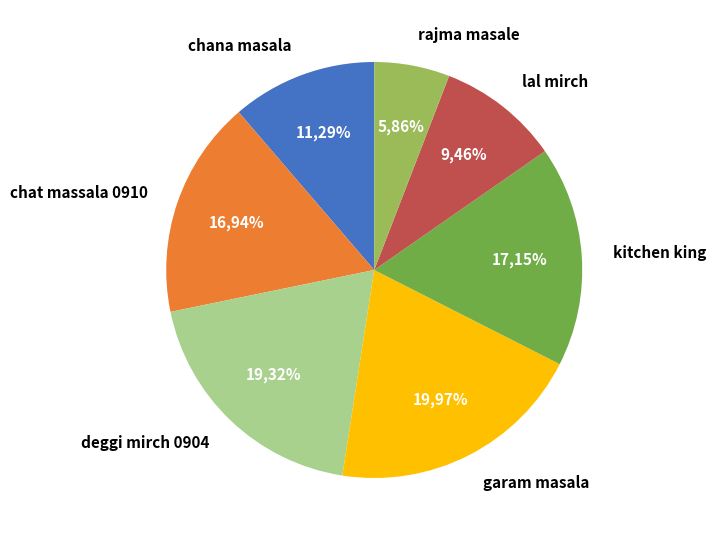

To the nearest percent, what percentage of the pie is chana masala?

11%